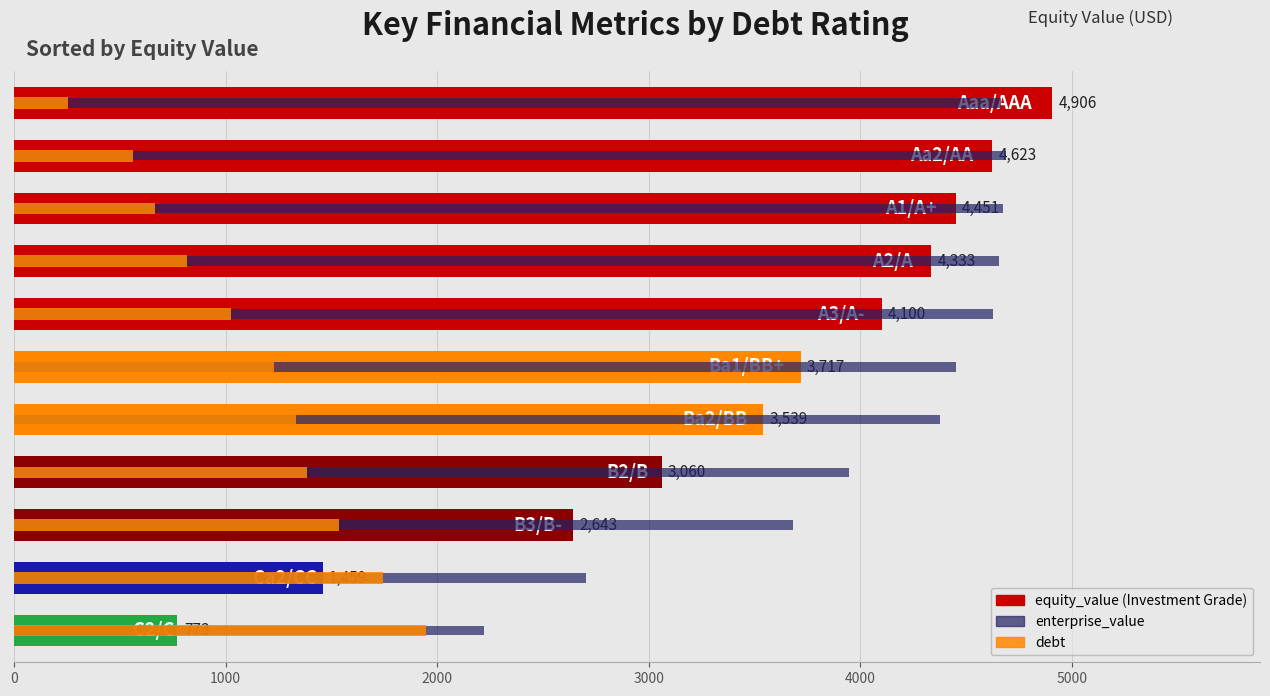

How many groups of bars are there?

11